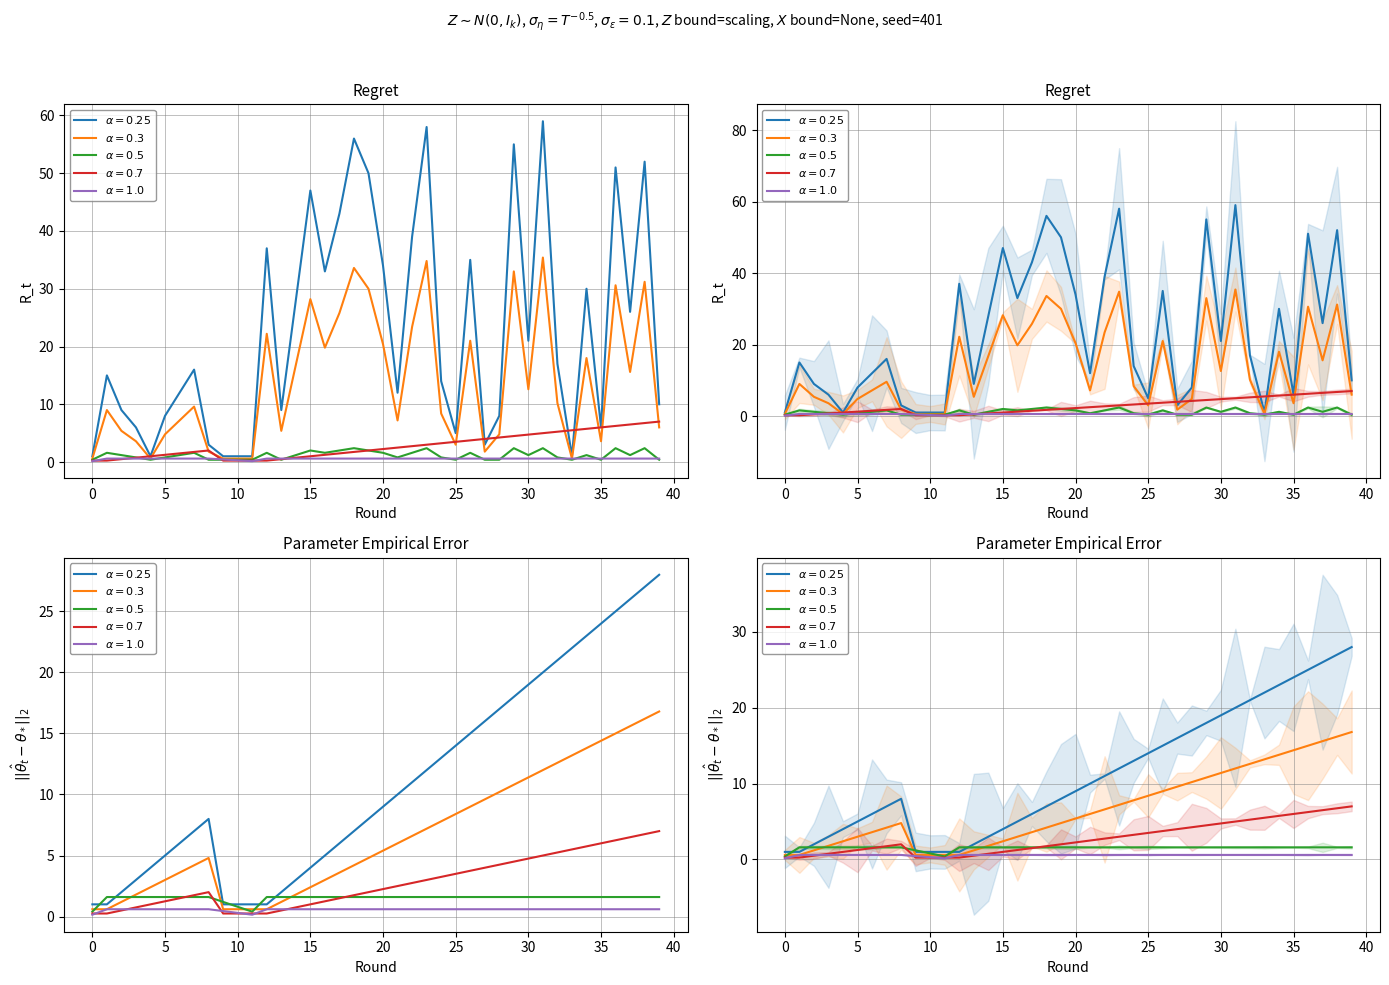

Which label corresponds to the smallest value in the chart?

1